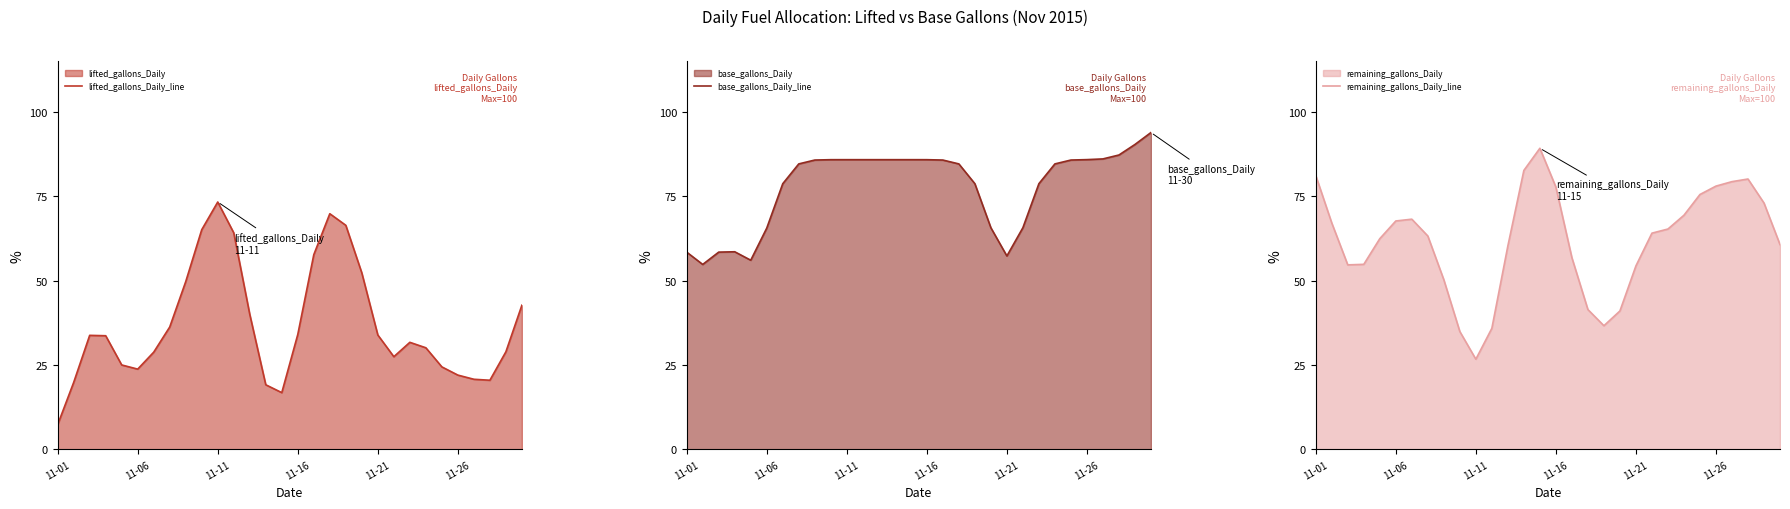

What is the maximum value for lifted_gallons_Daily_line?

73.3